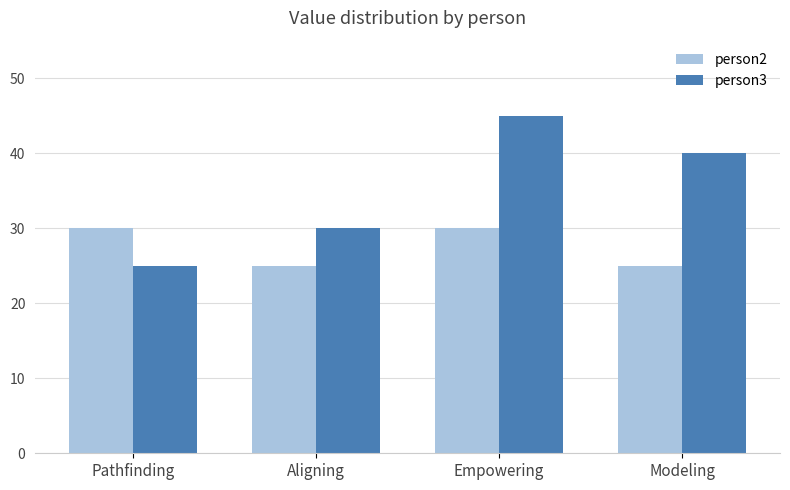

List the series in order of their overall mean, lowest first.

person2, person3